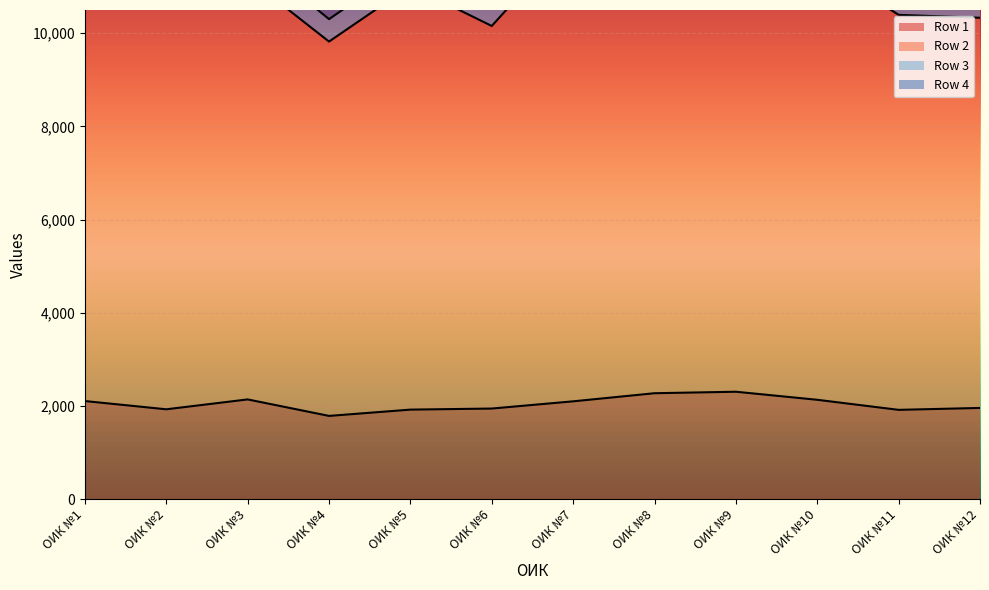

At which label does Row 2 reach its minimum?

ОИК №4